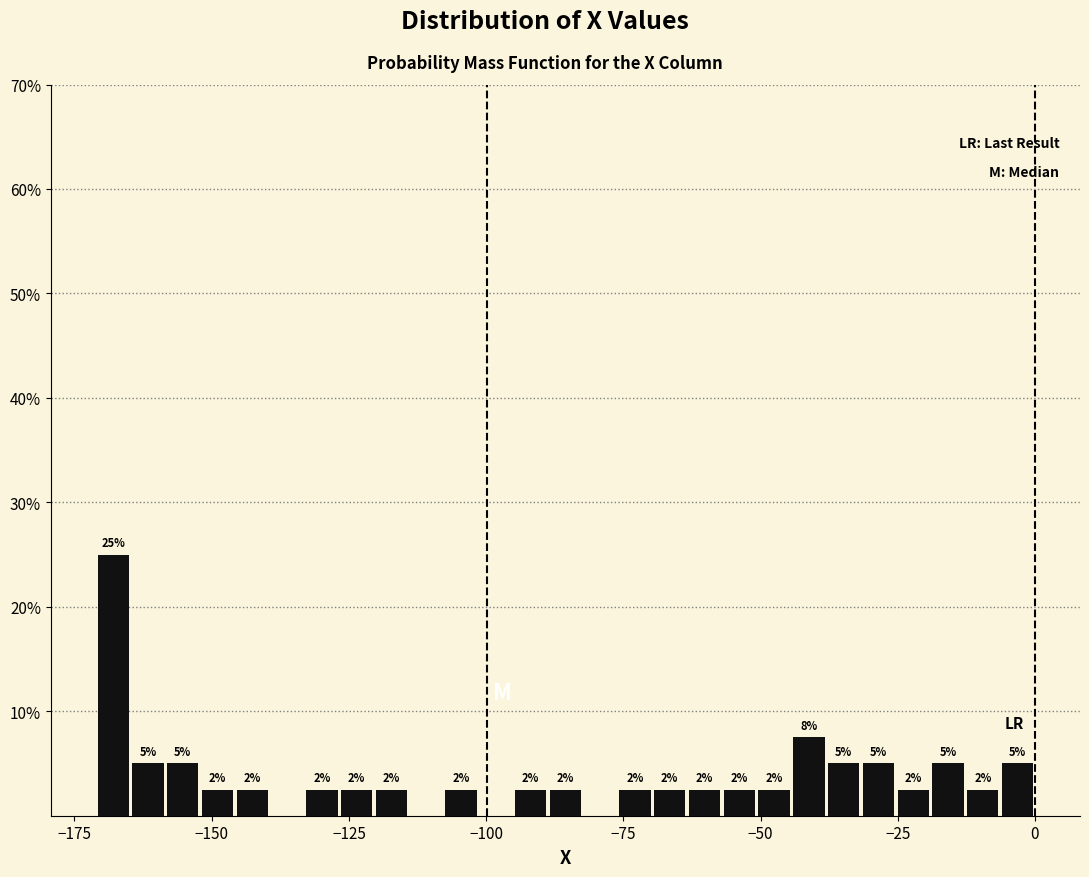

Around what value on the x-axis is the tallest bar? Give the approximate position of its centre, as read against the axis.

-170